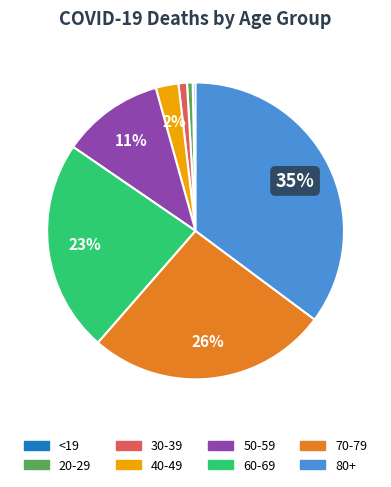

Is 40-49 the majority of the pie?

No